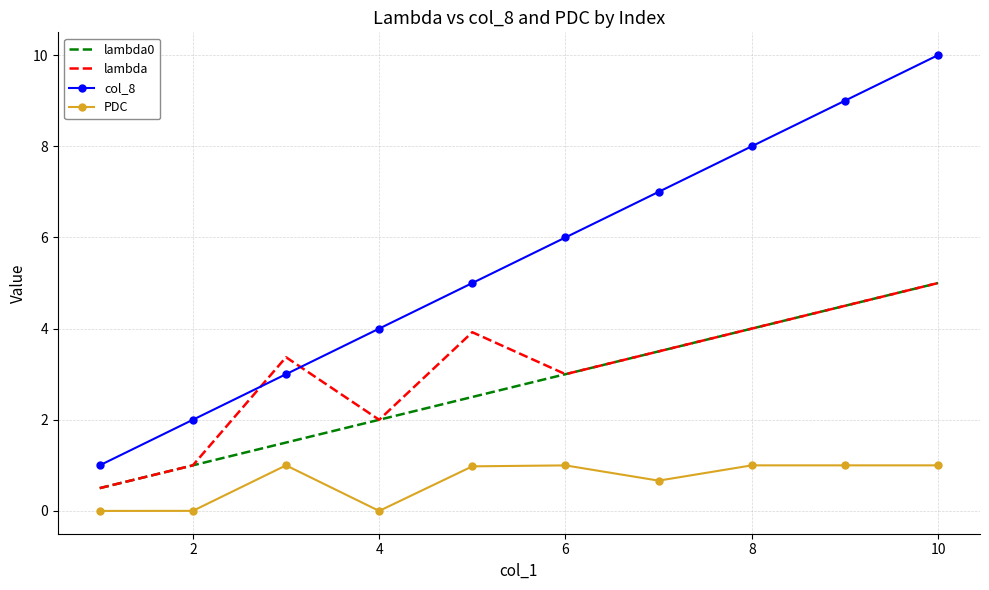

What is the lowest value of the lambda0 series?

0.5